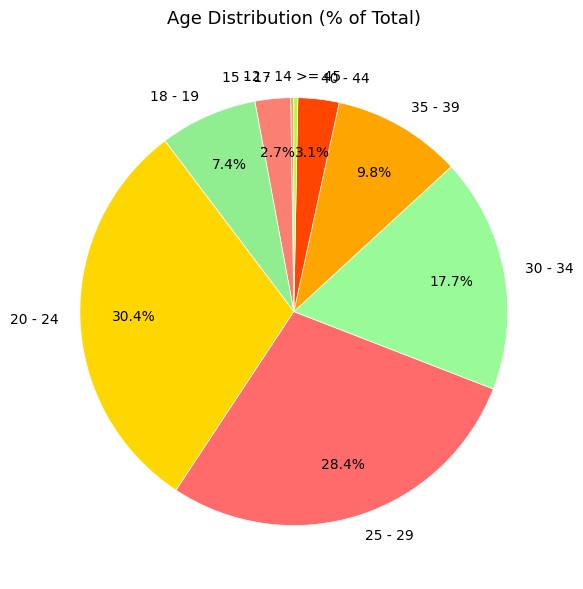

What is the ratio of the value at 18 - 19 to the value at 35 - 39?

0.8